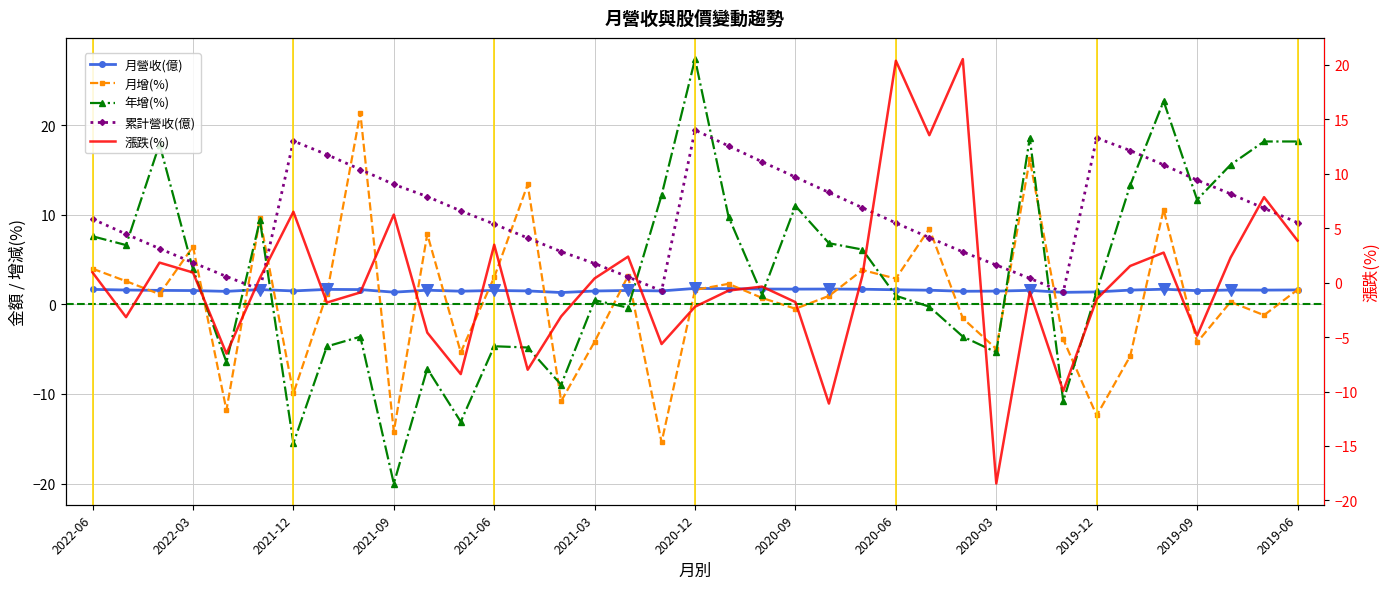

What are all the series names shown in the legend?

月營收(億), 月增(%), 年增(%), 累計營收(億), 漲跌(%)